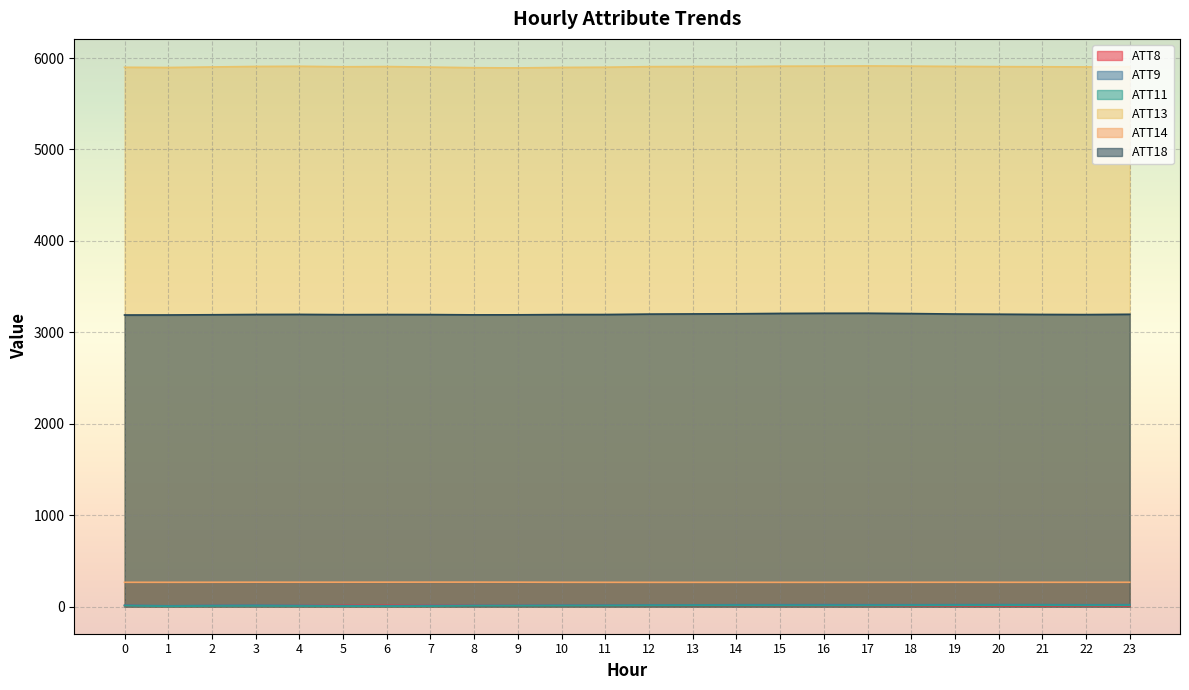

At which category does ATT14 reach its first local valley?

4